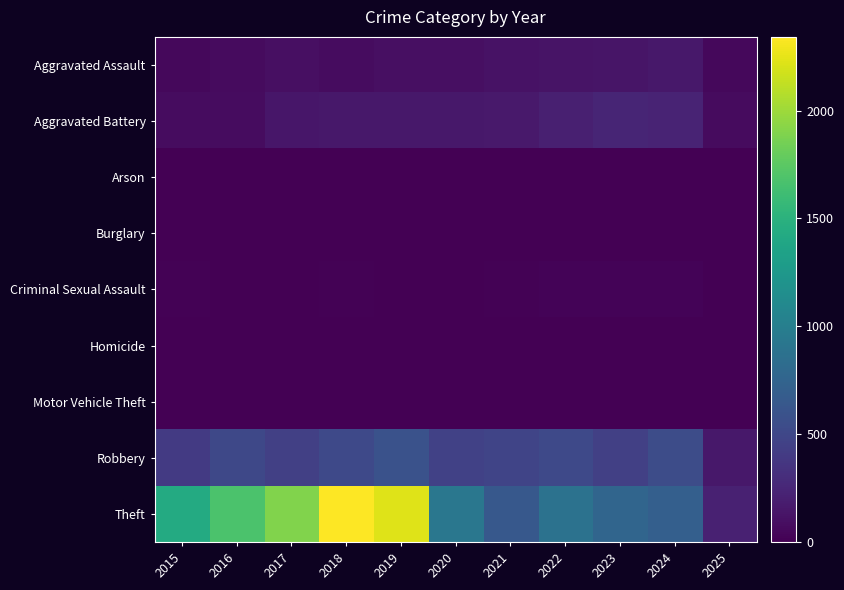

Reading left to right, list all the values displayed in this chart.

Aggravated Assault: 2015=46	2016=71	2017=95	2018=77	2019=98	2020=94	2021=110	2022=121	2023=130	2024=153	2025=48
Aggravated Battery: 2015=82	2016=82	2017=142	2018=152	2019=148	2020=150	2021=163	2022=202	2023=244	2024=232	2025=69
Arson: 2015=3	2016=0	2017=0	2018=1	2019=1	2020=1	2021=2	2022=5	2023=2	2024=1	2025=0
Burglary: 2015=0	2016=0	2017=2	2018=0	2019=1	2020=0	2021=1	2022=0	2023=0	2024=2	2025=0
Criminal Sexual Assault: 2015=12	2016=8	2017=8	2018=11	2019=8	2020=3	2021=14	2022=24	2023=22	2024=24	2025=7
Homicide: 2015=0	2016=1	2017=1	2018=1	2019=2	2020=3	2021=5	2022=6	2023=2	2024=4	2025=1
Motor Vehicle Theft: 2015=1	2016=4	2017=2	2018=1	2019=1	2020=3	2021=2	2022=2	2023=6	2024=3	2025=0
Robbery: 2015=395	2016=510	2017=446	2018=520	2019=591	2020=450	2021=484	2022=521	2023=440	2024=543	2025=151
Theft: 2015=1429	2016=1676	2017=1896	2018=2342	2019=2230	2020=930	2021=642	2022=880	2023=766	2024=712	2025=213